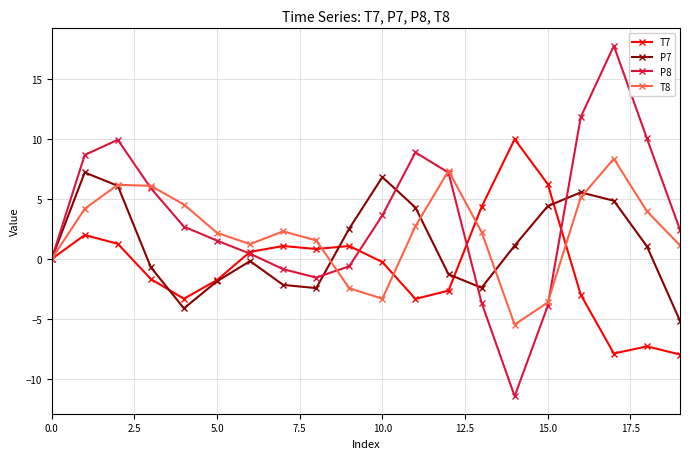

What is the average value of the P7 series?

1.2